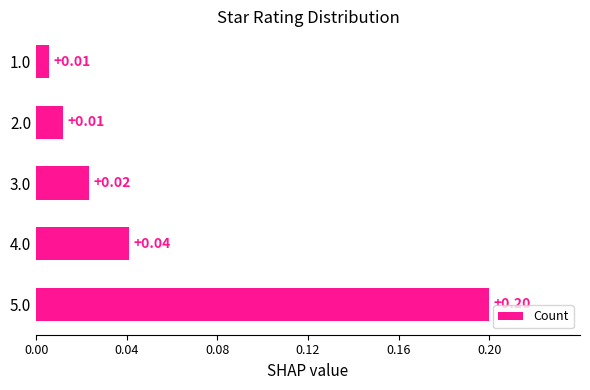

Are the bars horizontal?

Yes